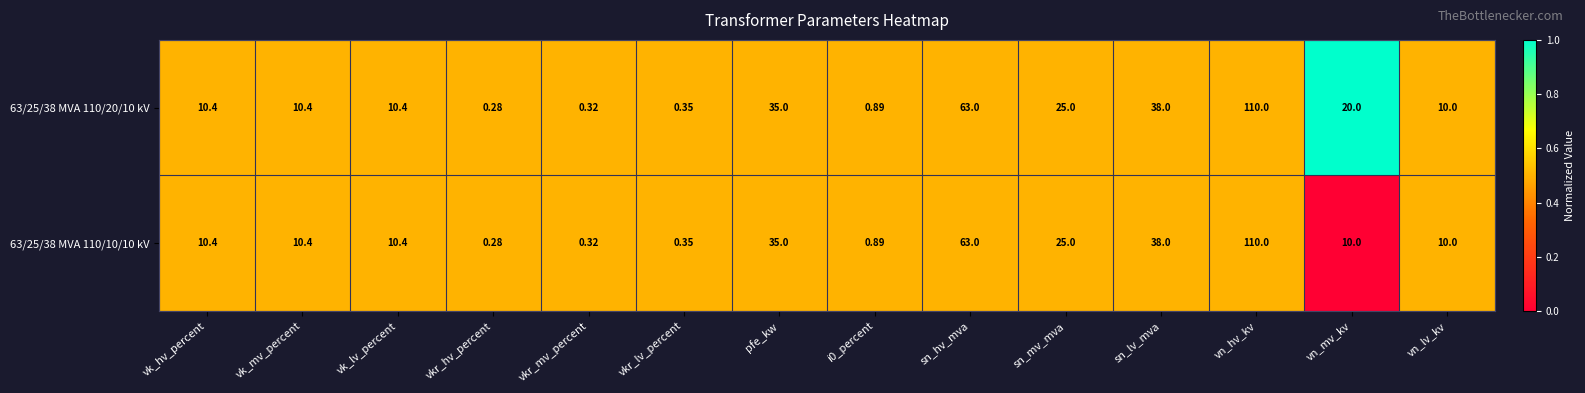

At which label does 63/25/38 MVA 110/20/10 kV reach its peak?

vn_hv_kv